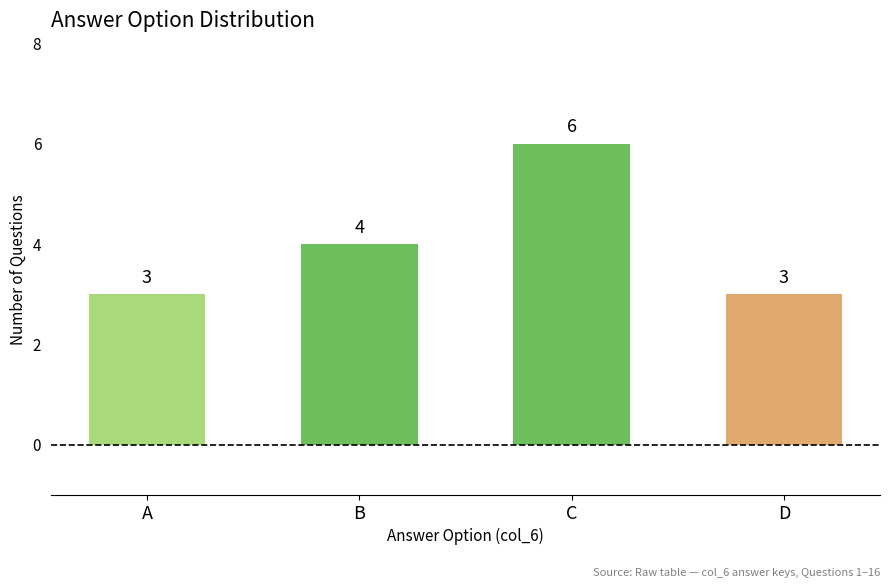

Approximately how many times larger is the value at D compared to C?

0.5